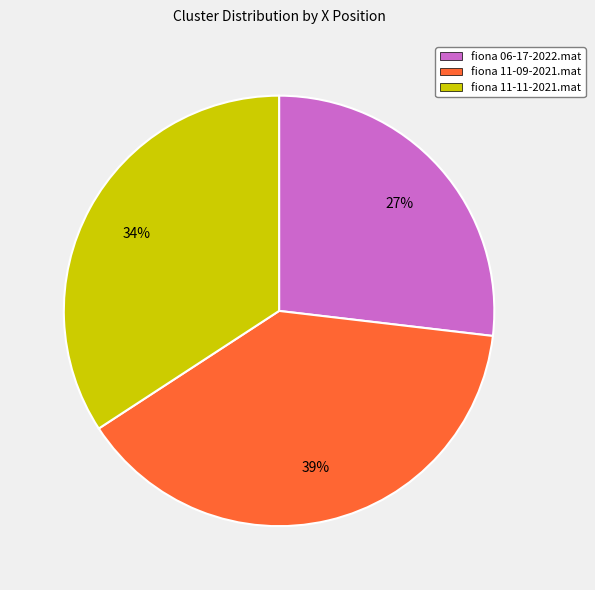

What is the ratio of the value at fiona 11-11-2021.mat to the value at fiona 06-17-2022.mat?

1.3